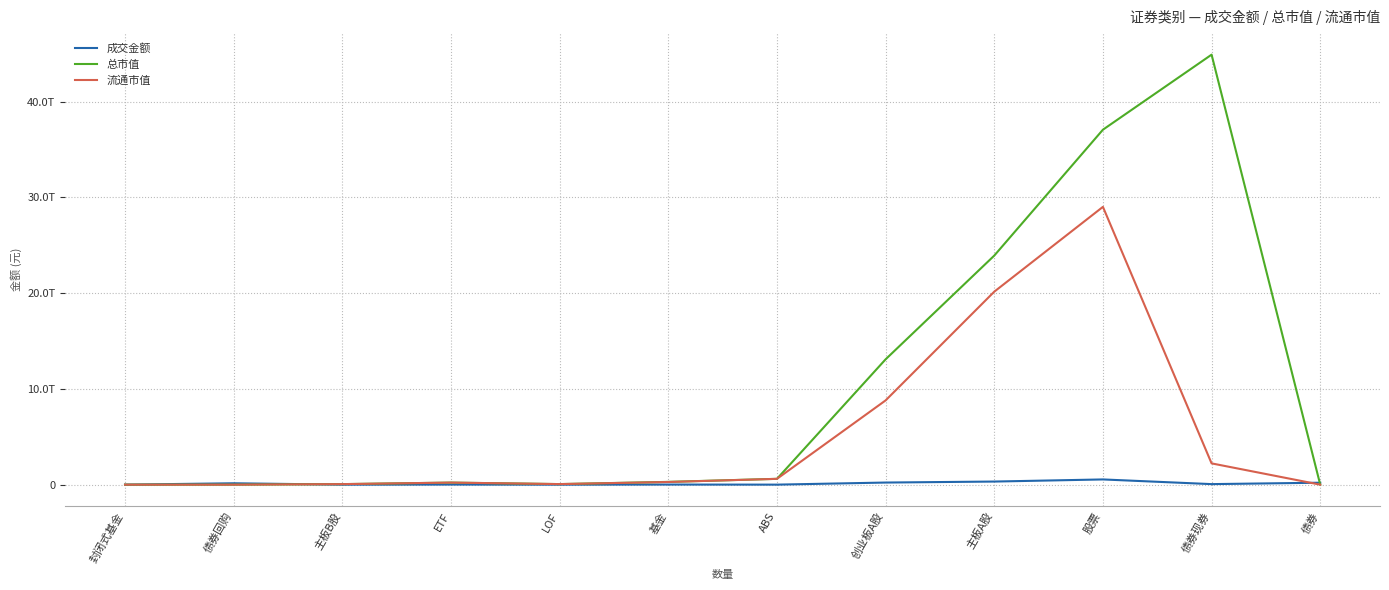

Does the chart have visible grid lines?

Yes